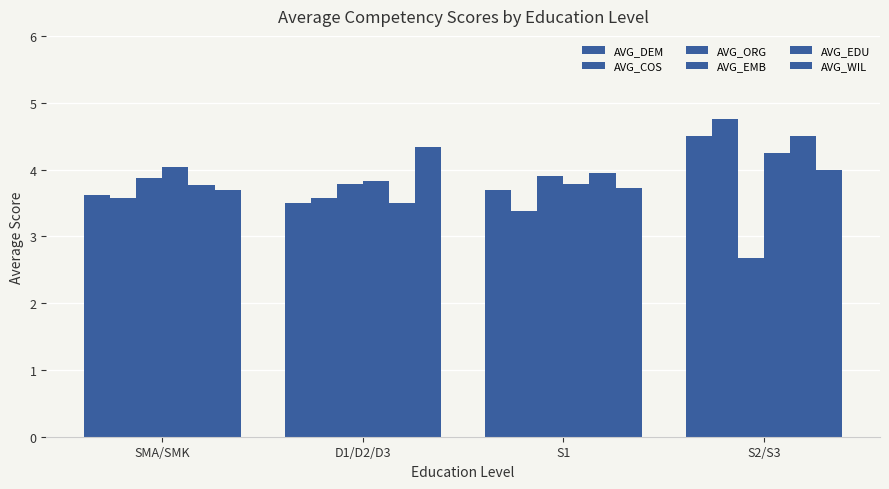

How many bars are there in each group?

6